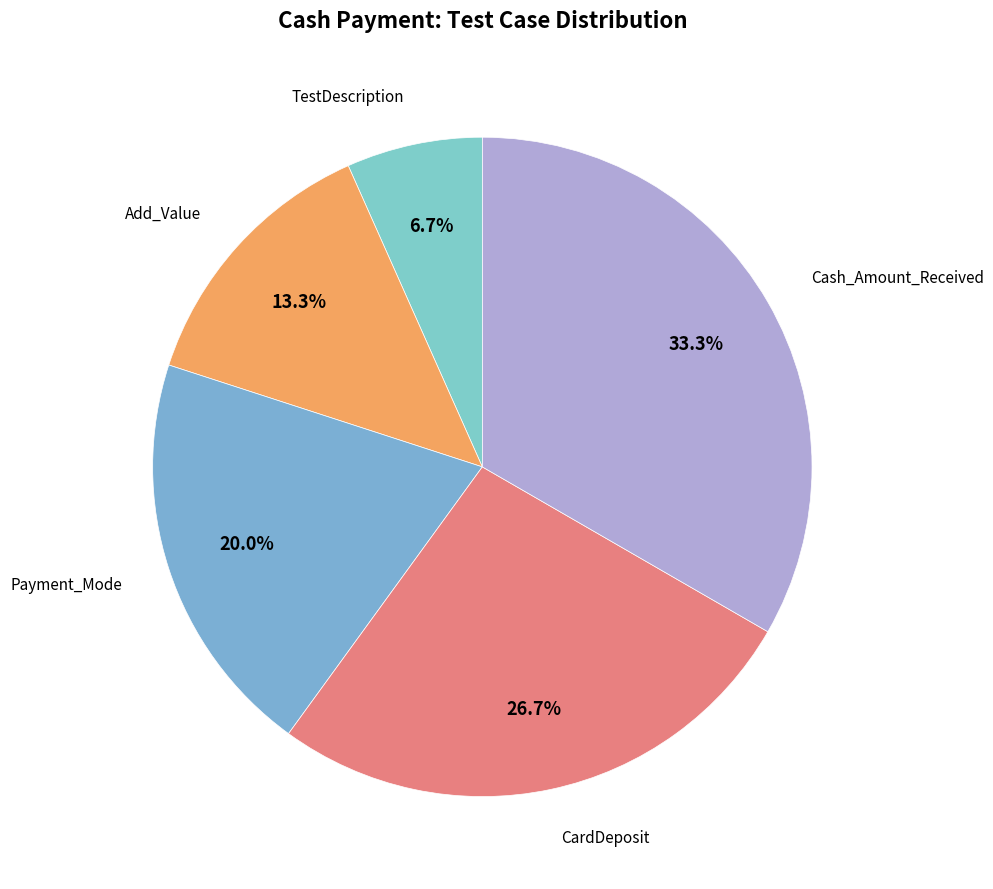

What is the smallest slice in the pie chart?

TestDescription